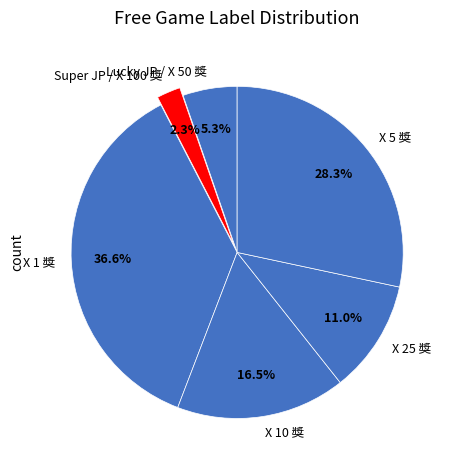

Is it true that X 25 獎 is 11% of the pie?

True